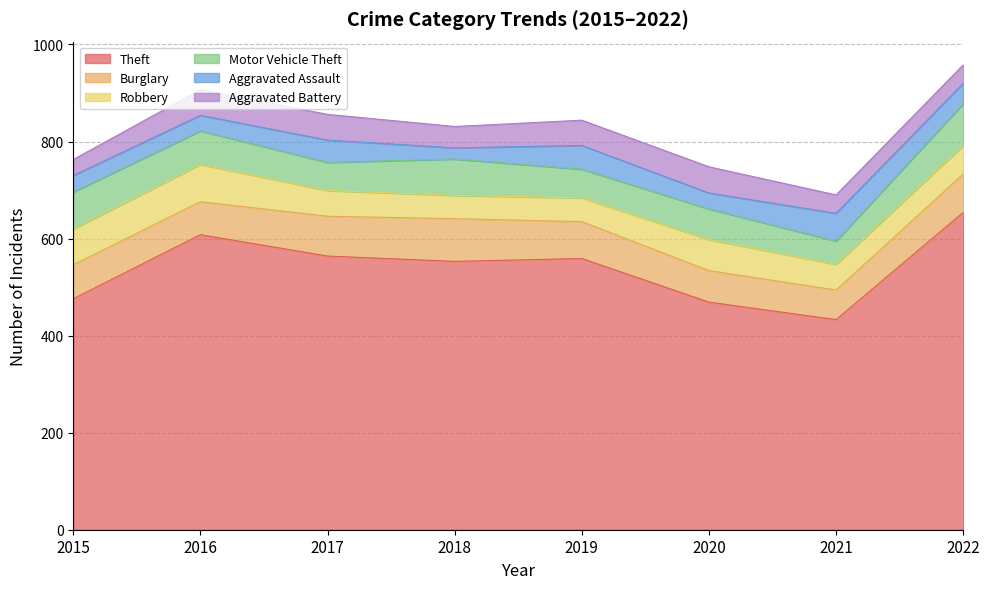

At which label is Robbery closest to 62?

2020